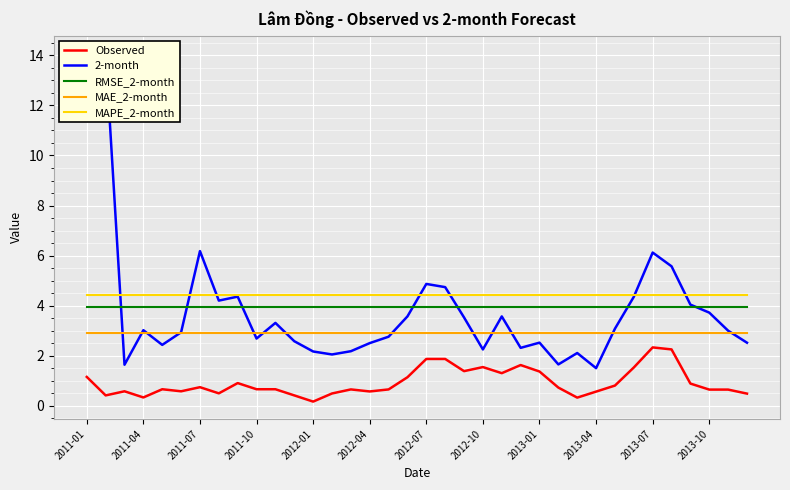

True or false: Observed and MAPE_2-month cross at least once.

False